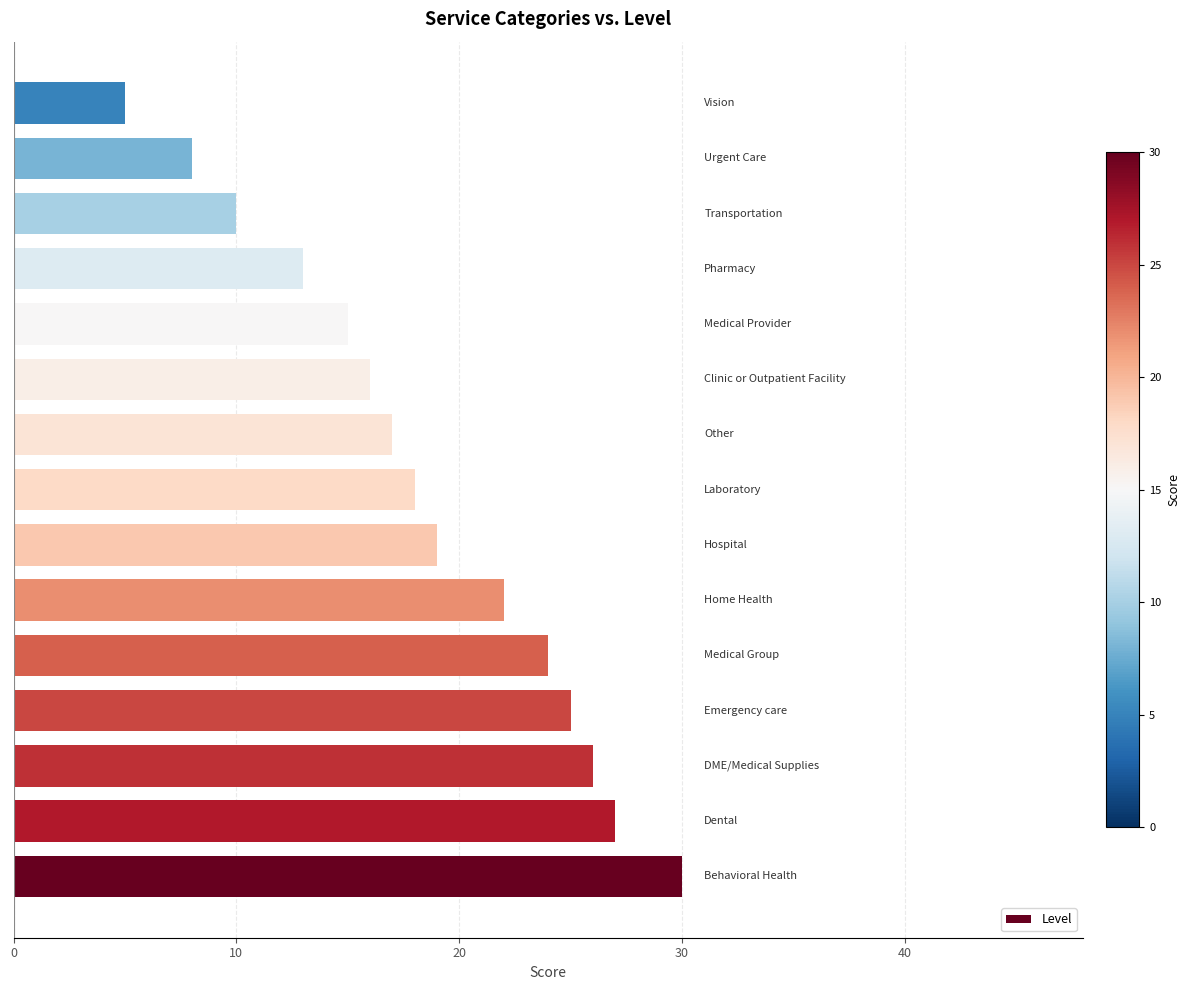

What is the smallest value displayed?

5